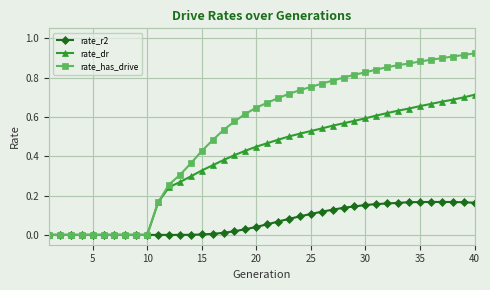

List the series in order of their overall mean, lowest first.

rate_r2, rate_dr, rate_has_drive